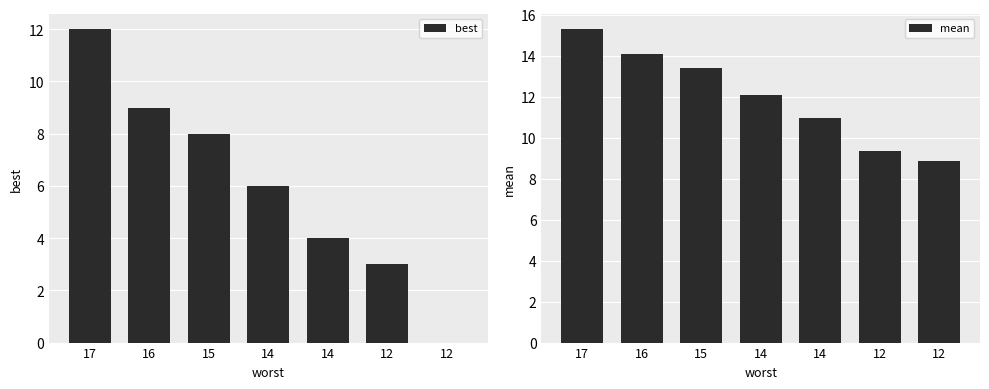

Reading left to right, what are all the values shown in this chart?

best: 17=12.0	16=9.0	15=8.0	14=6.0	14=4.0	12=3.0	12=0.0
mean: 17=15.3	16=14.1	15=13.4	14=12.1	14=10.9	12=9.4	12=8.8